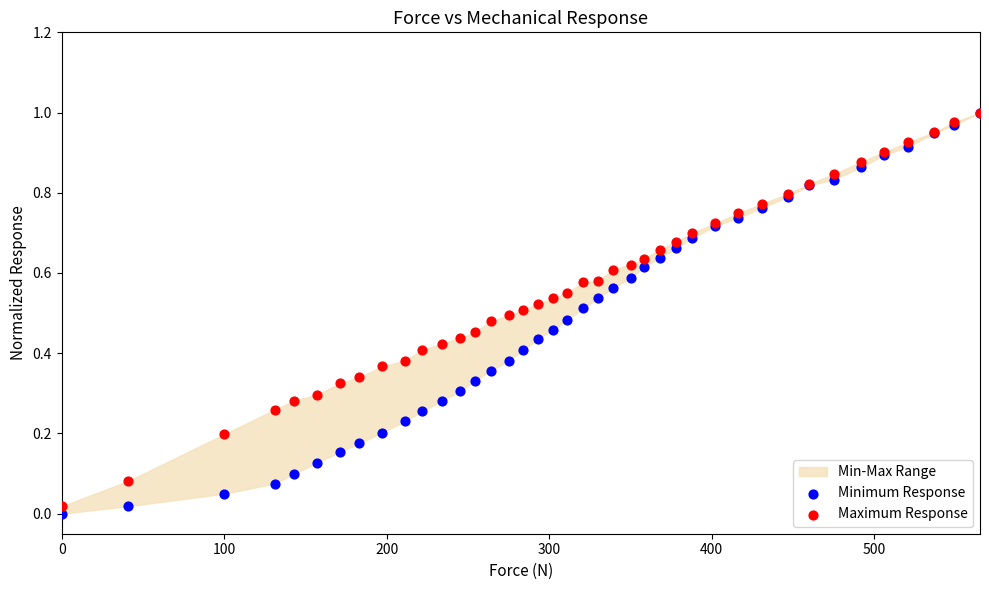

Which series has the largest Y range (max minus min)?

Minimum Response